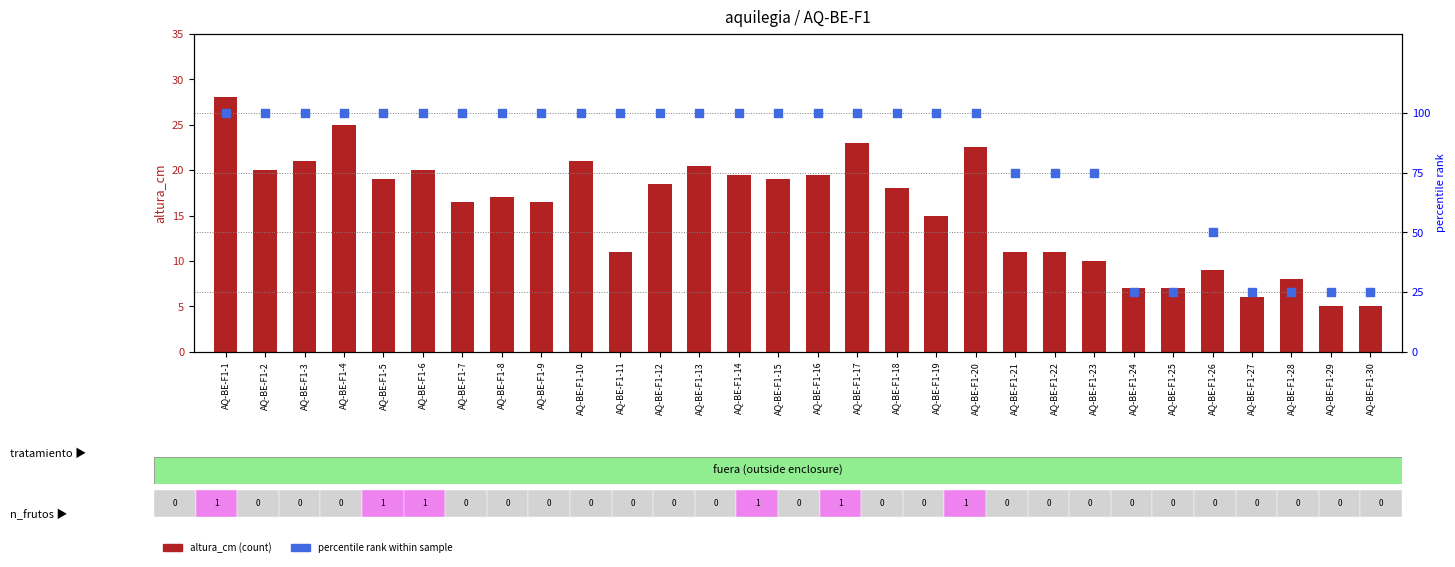

Which series contains the highest Y value?

percentile rank within sample